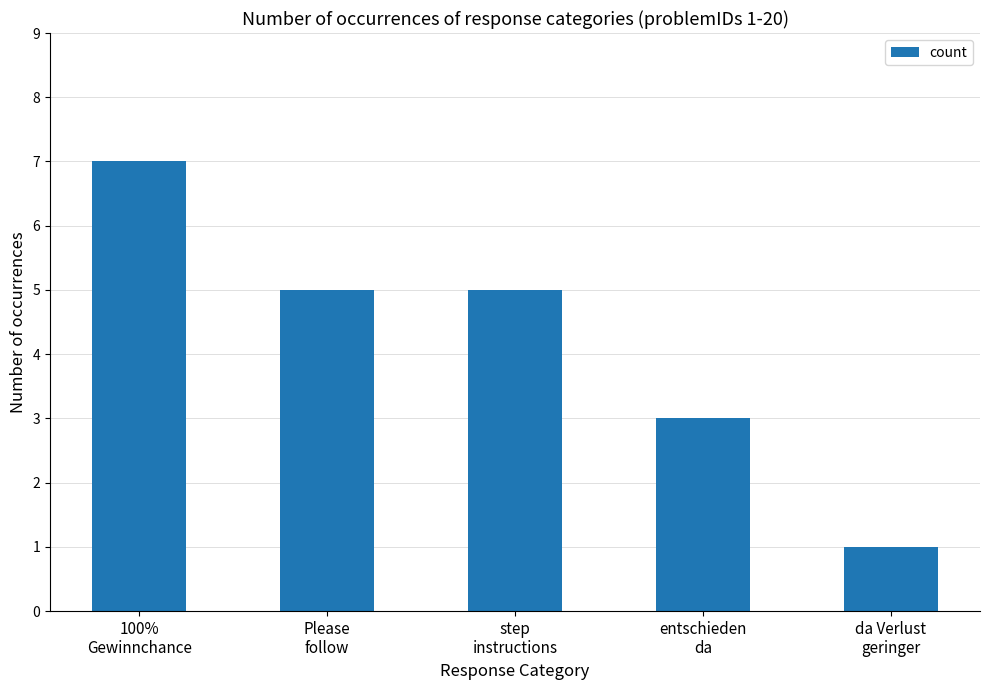

What is the greatest value displayed?

7